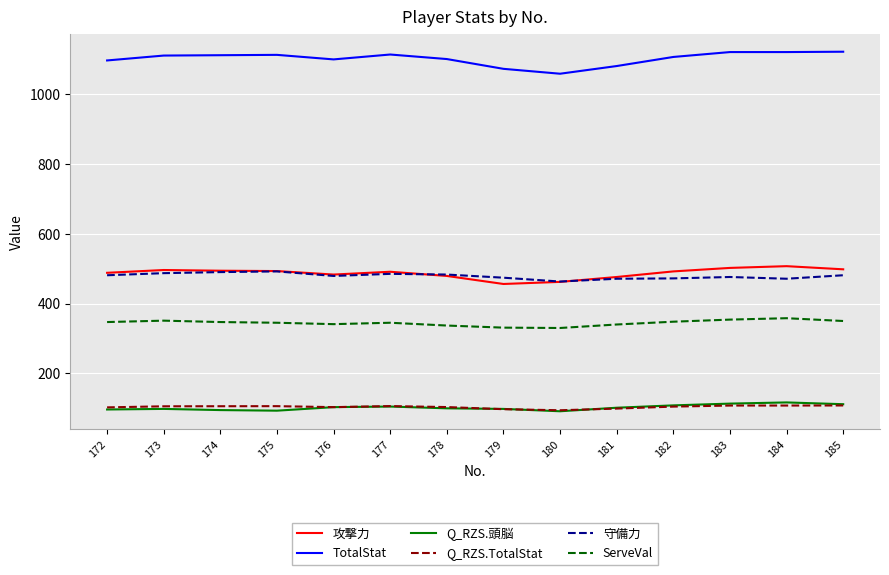

Is it true that 攻撃力 equals 492.0 at 182?

True